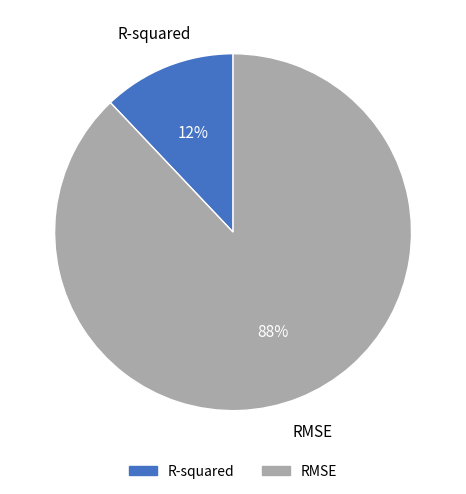

Which category has the smallest portion of the pie?

R-squared